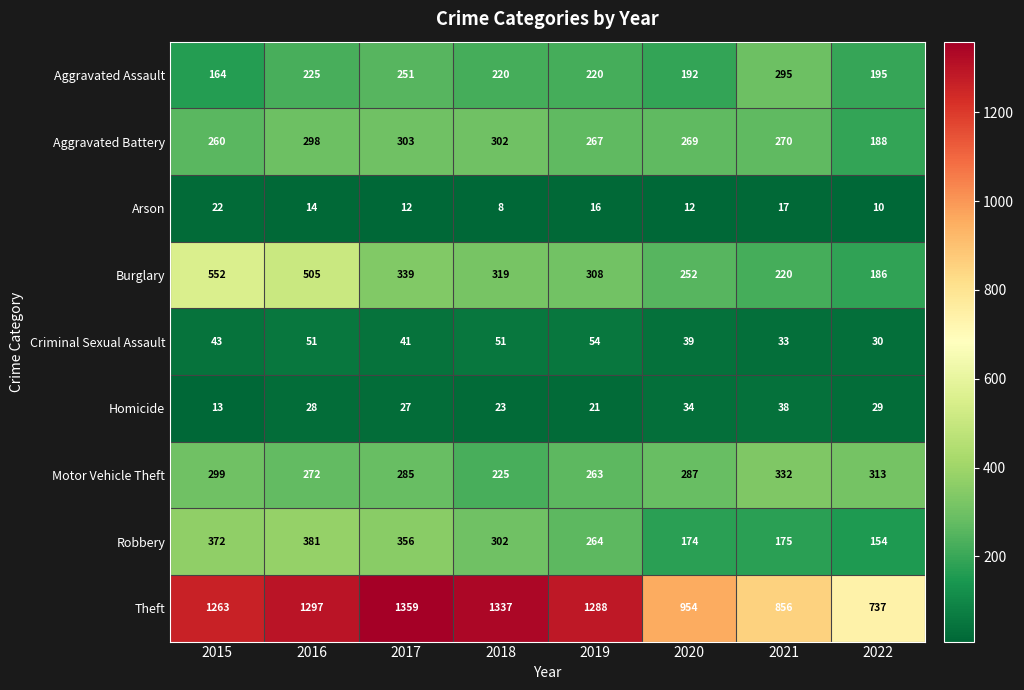

Where is Burglary nearest to the value 369?

2017